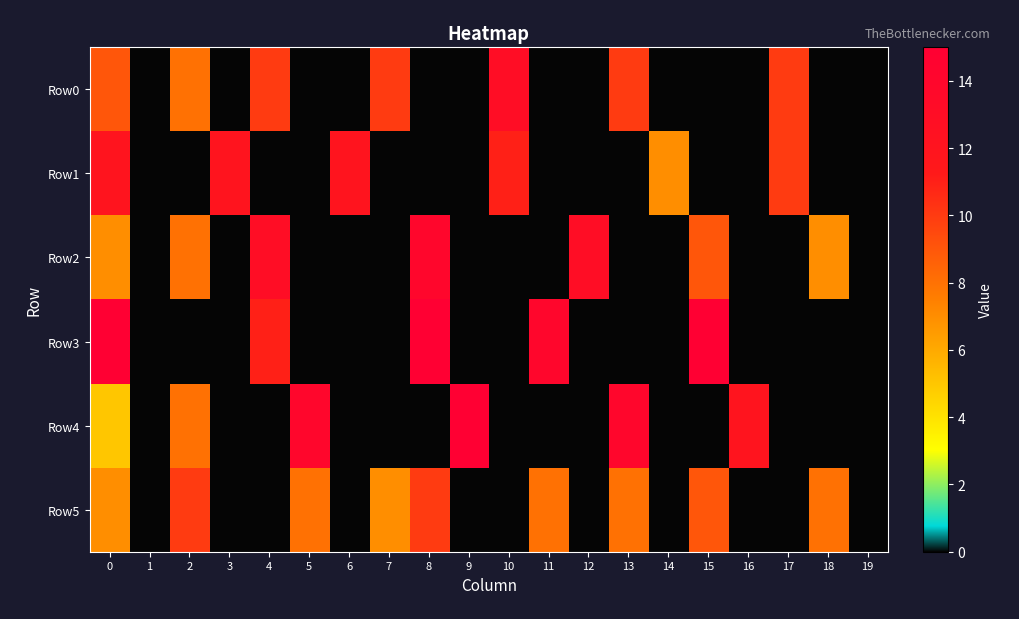

How many data points does each series have?

20